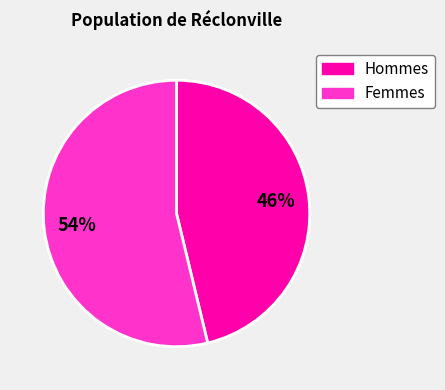

Is there any slice that represents more than half of the pie?

Yes